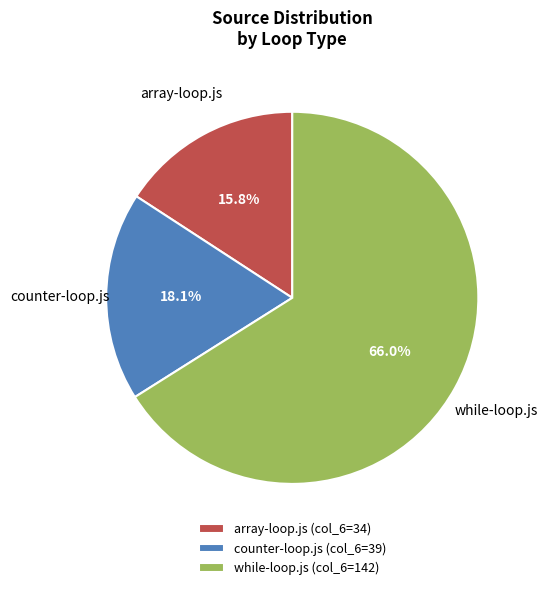

To the nearest percent, what is the combined percentage of counter-loop.js and while-loop.js?

84%